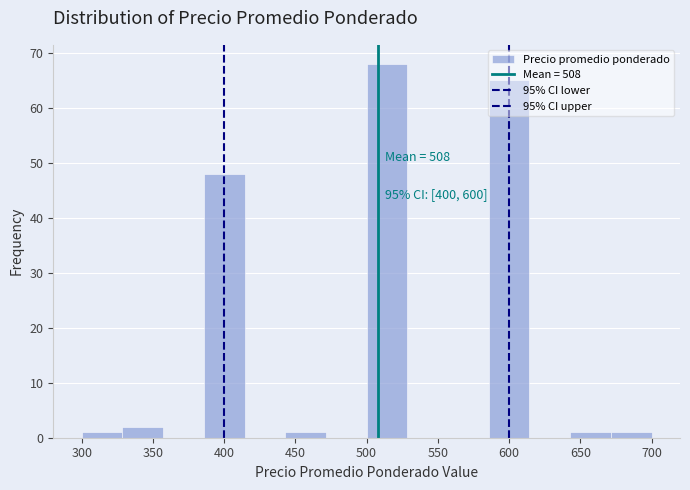

Over which range of the x-axis is the bar tallest?

500 to 530